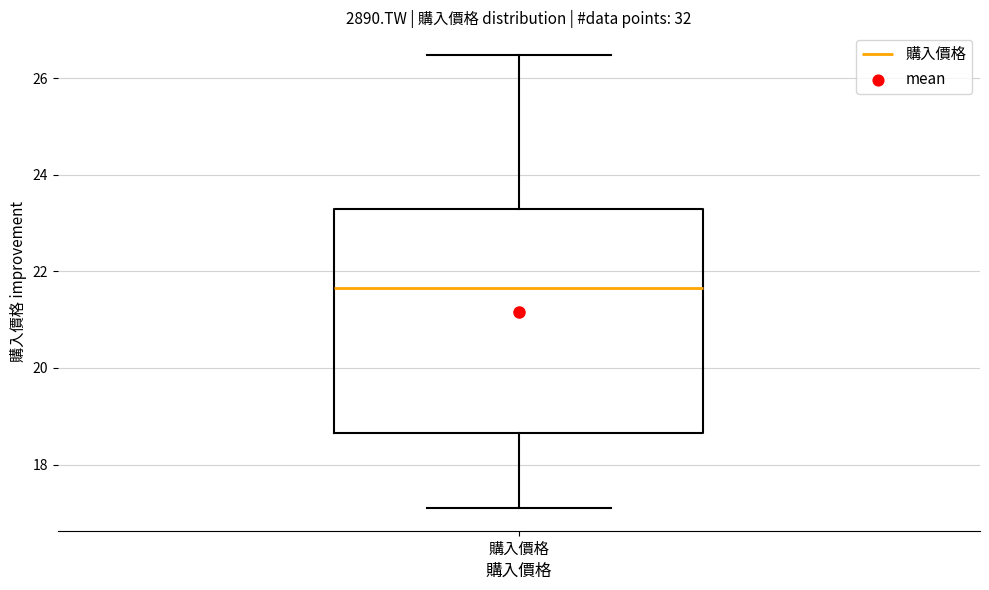

Where does the median line of the box for 購入價格 sit on the y-axis? The values are not printed on the chart, so give them approximately, as read against the axis.

21.6